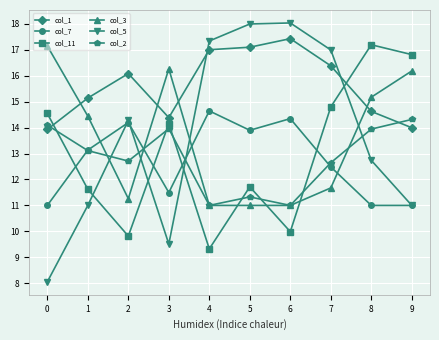

How many categories are shown in the chart?

10